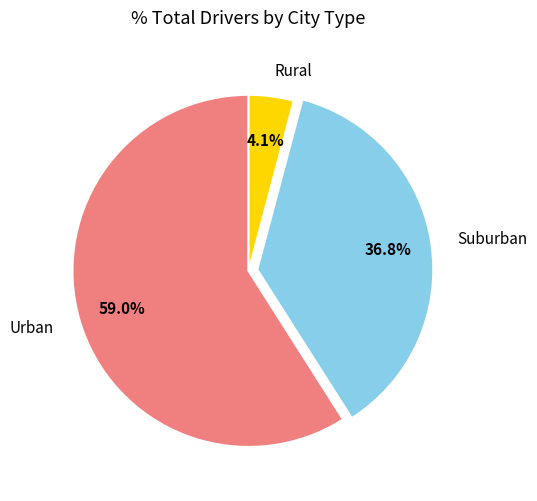

Which has a higher value, Urban or Rural?

Urban